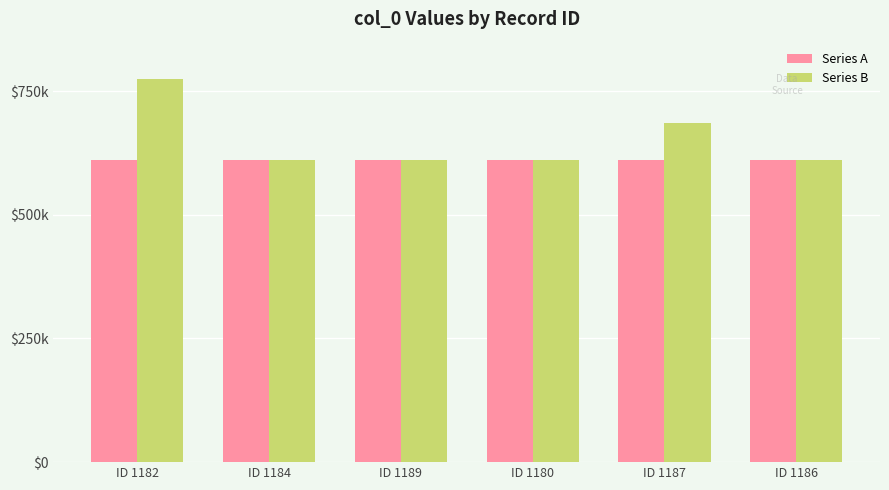

What are all the series names shown in the legend?

Series A, Series B